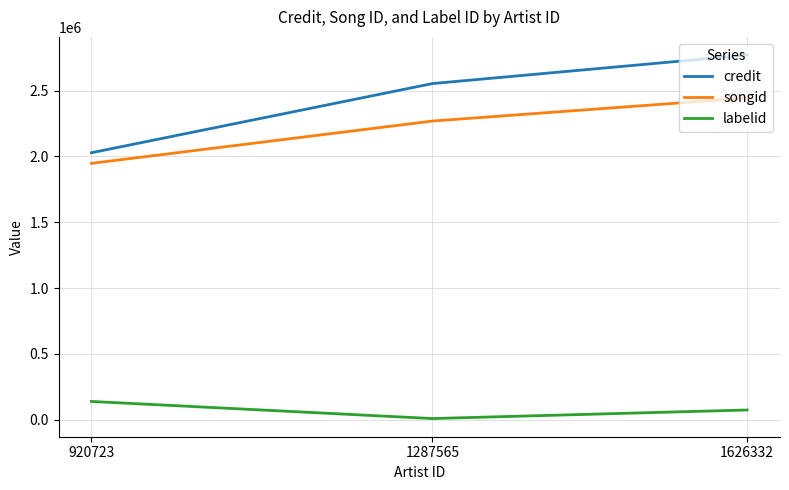

At which category is the sum across all series the highest?

1626332